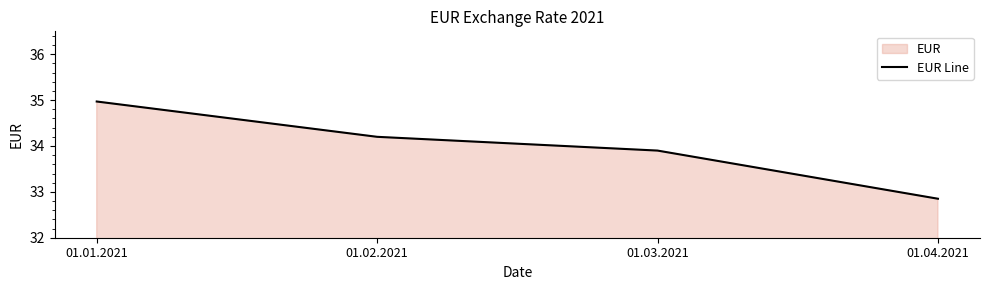

Reading left to right, transcribe all the data shown in this chart.

35.0	34.2	33.9	32.9